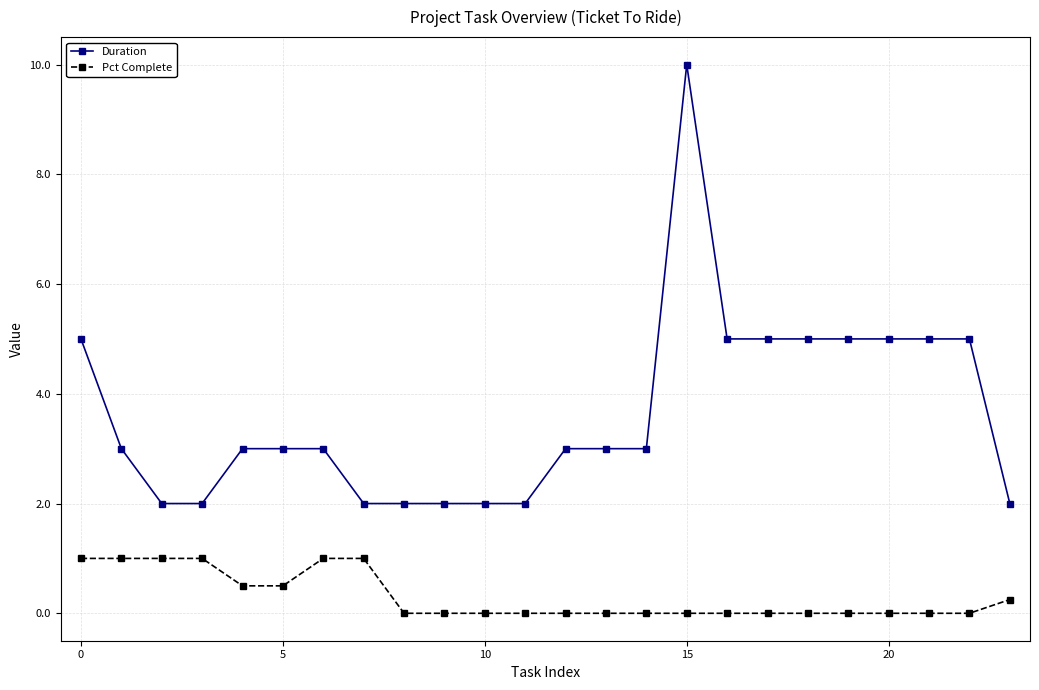

Does the chart display data point markers on the line(s)?

Yes